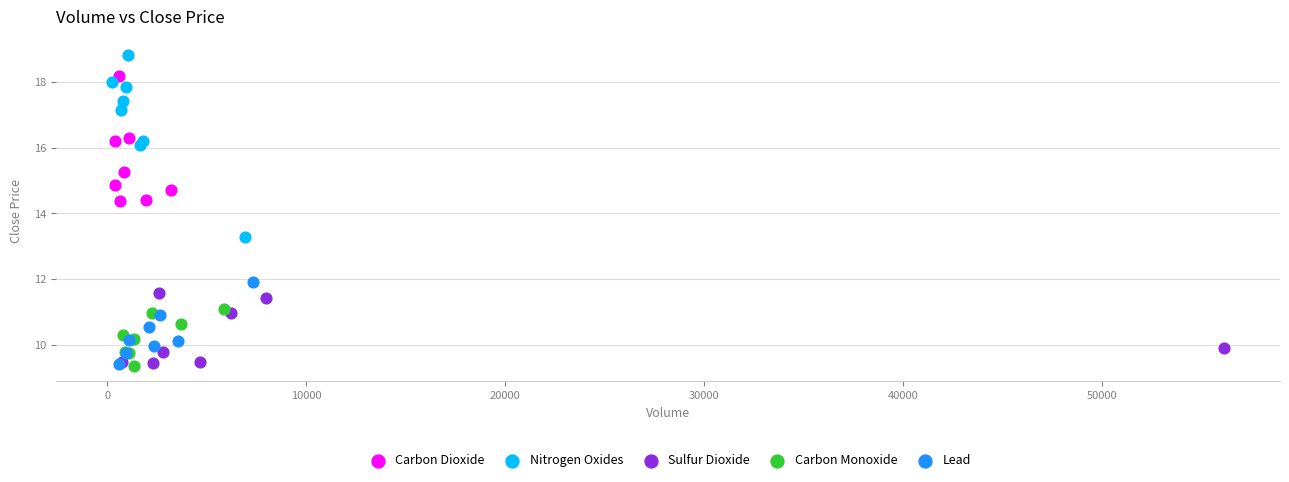

Which series contains the highest Y value?

Nitrogen Oxides